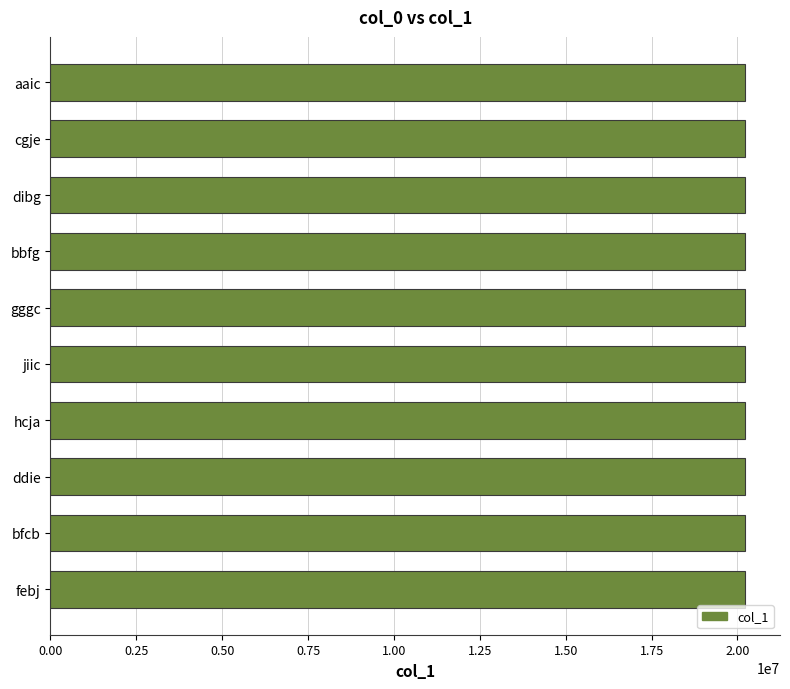

How many categories are shown in the chart?

10